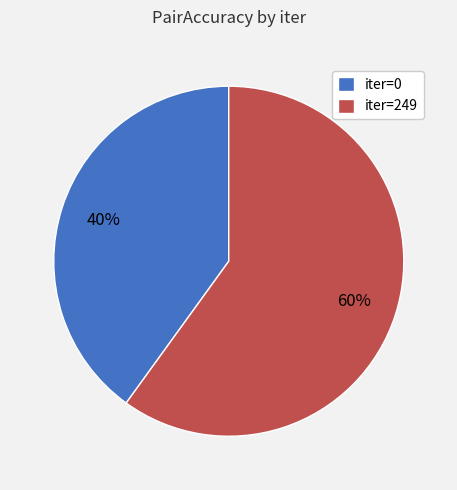

Count the number of slices in the pie.

2